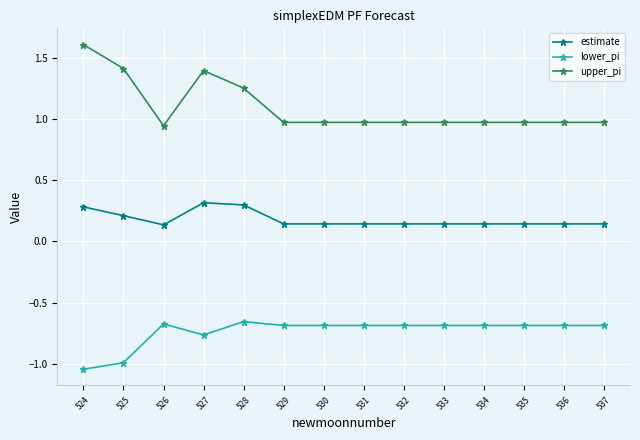

What is the difference between the second highest and minimum values in the upper_pi series?

0.5